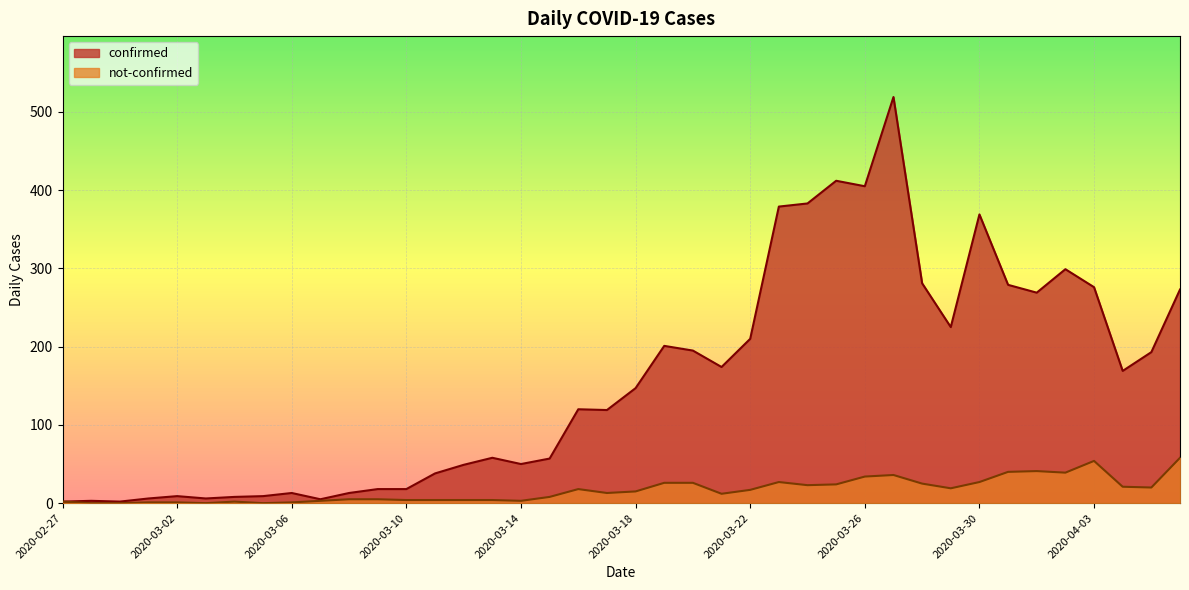

Count the number of data series in this chart.

2